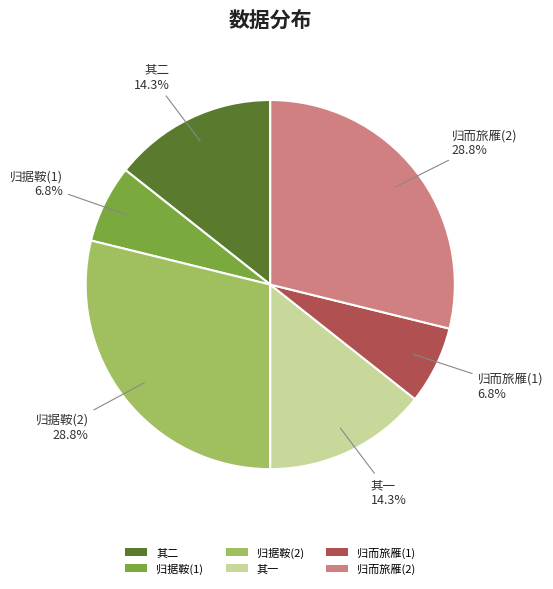

What is the ratio of the value at 其二 to the value at 归据鞍(1)?

2.1